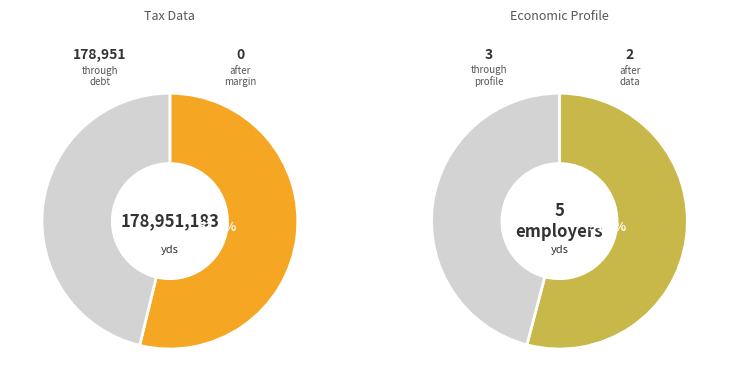

What portion of the pie excludes Economic Profile?

100.0%